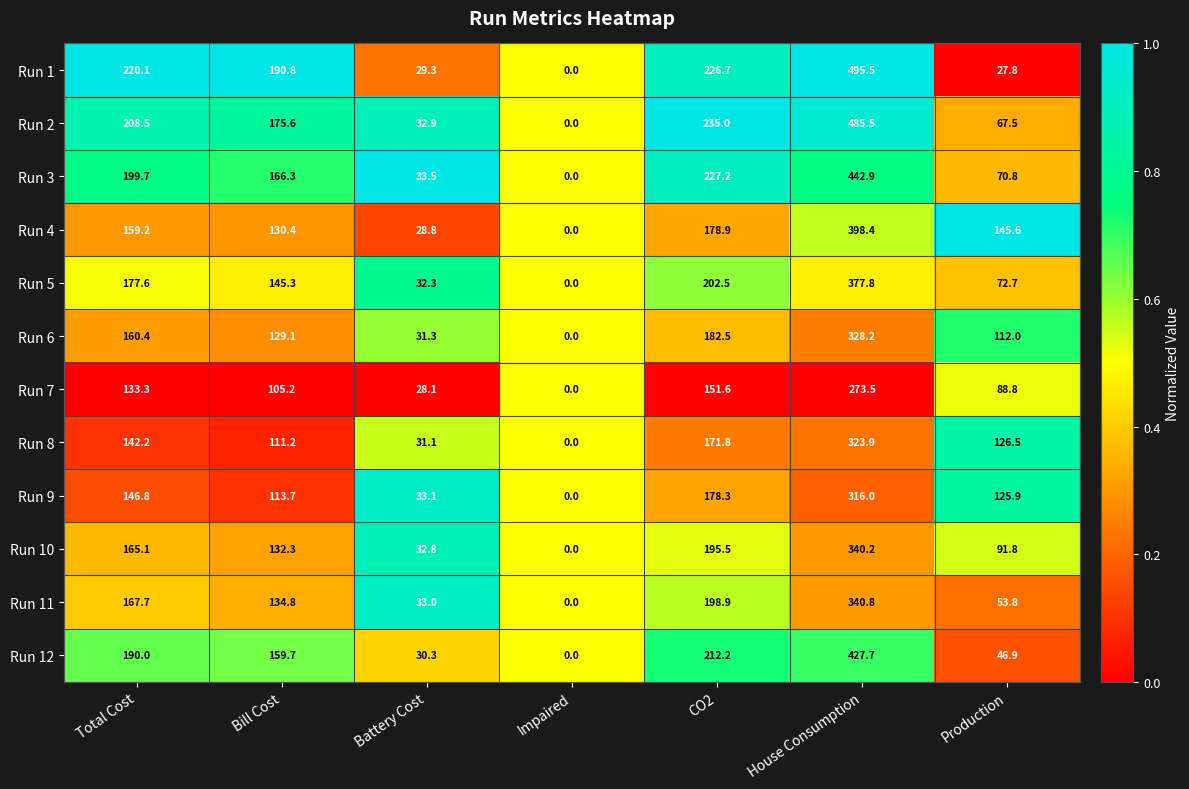

What is the maximum value shown in the chart?

495.5